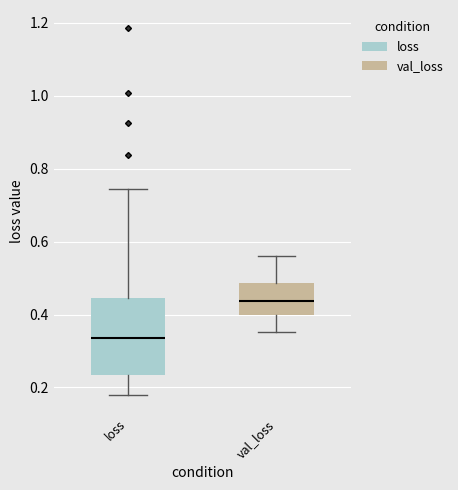

Reading left to right, transcribe this box plot: for each box, give where its median line is, the range the box spans, and where its two whiskers end, as read against the y-axis. The values are not printed on the chart, so give them approximately, as read against the axis.

loss: median 0.34, box 0.24 to 0.44, whiskers 0.18 to 0.74
val_loss: median 0.44, box 0.40 to 0.48, whiskers 0.36 to 0.56